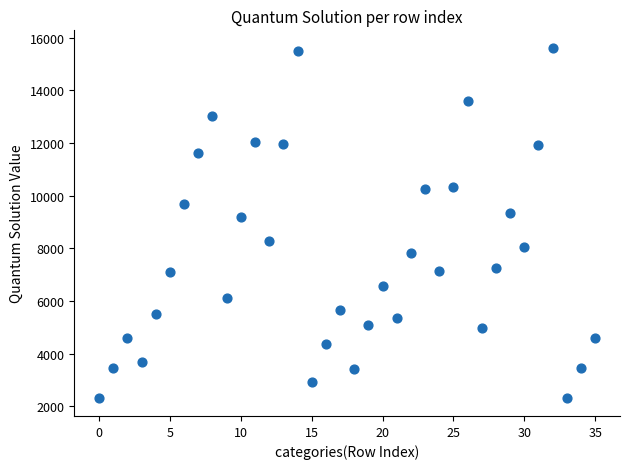

What Y value in the scatter plot is closest to 8956?

9203